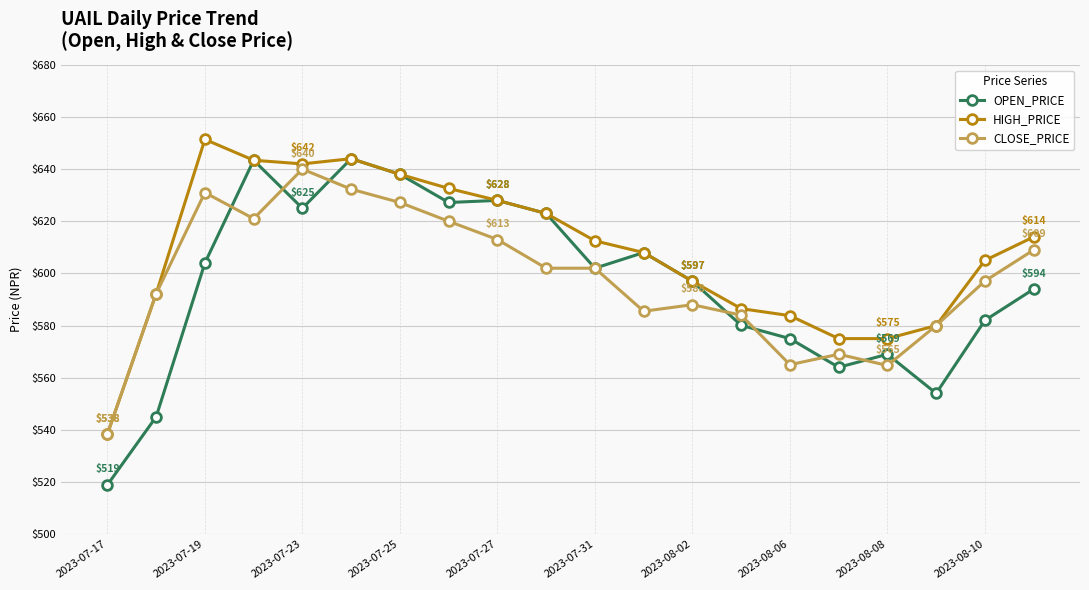

At how many categories does at least one series exceed 550?

19